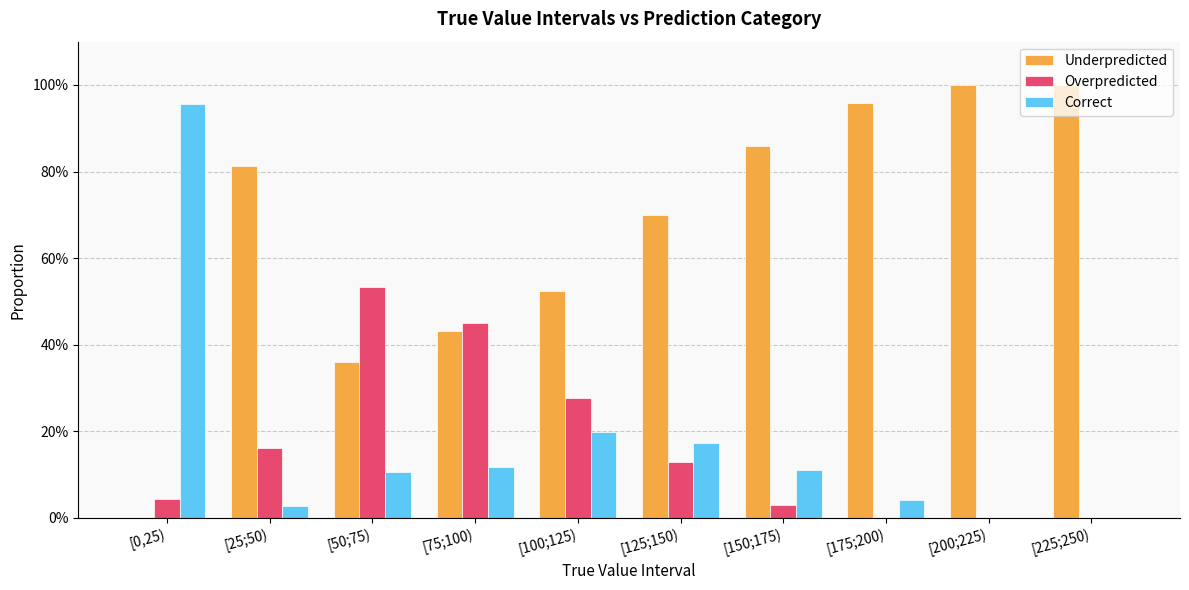

What are all the series names shown in the legend?

Underpredicted, Overpredicted, Correct